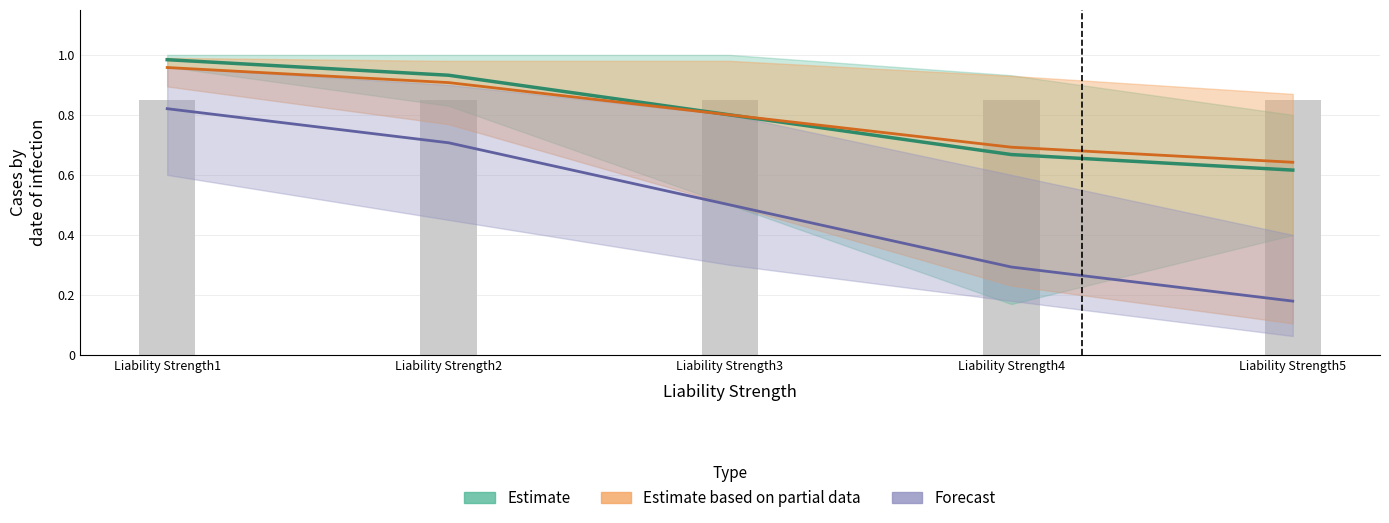

Reading left to right, what are all the values shown in this chart?

Estimate: 1.0	0.9	0.8	0.7	0.6
Estimate based on partial data: 1.0	0.9	0.8	0.7	0.6
Forecast: 0.8	0.7	0.5	0.3	0.2